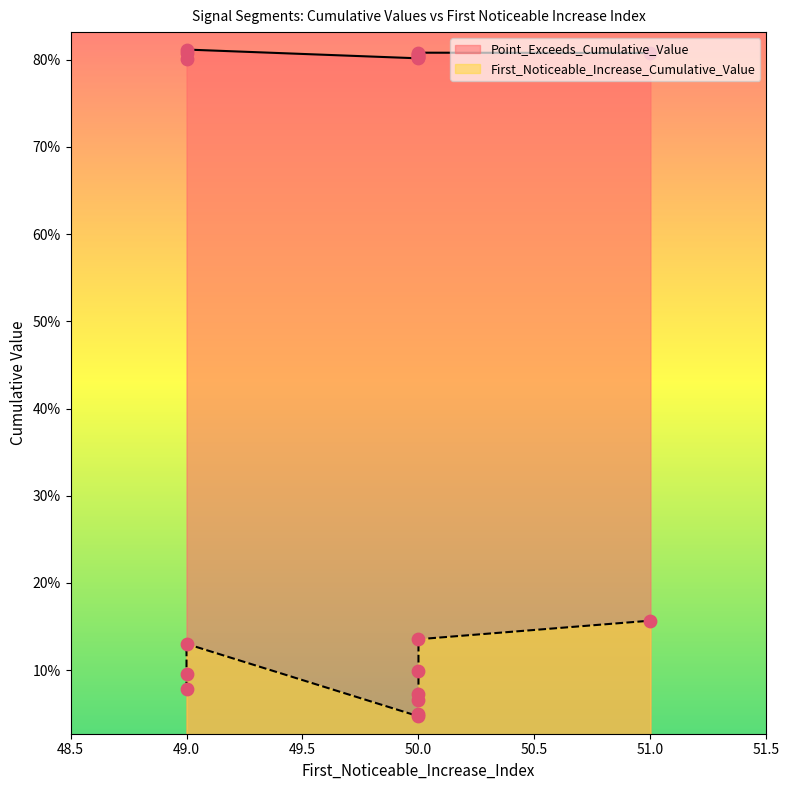

Which series reaches the minimum Y coordinate?

First_Noticeable_Increase_Cumulative_Value